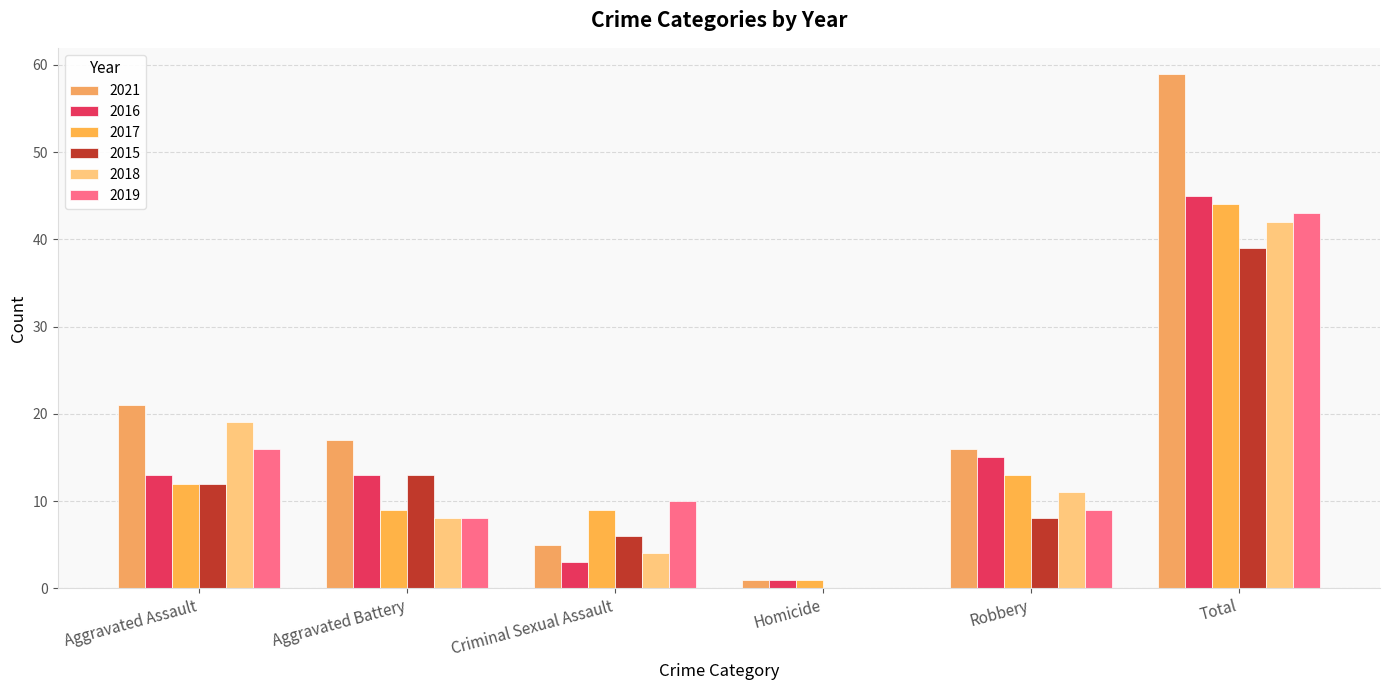

How many groups of bars are there?

6